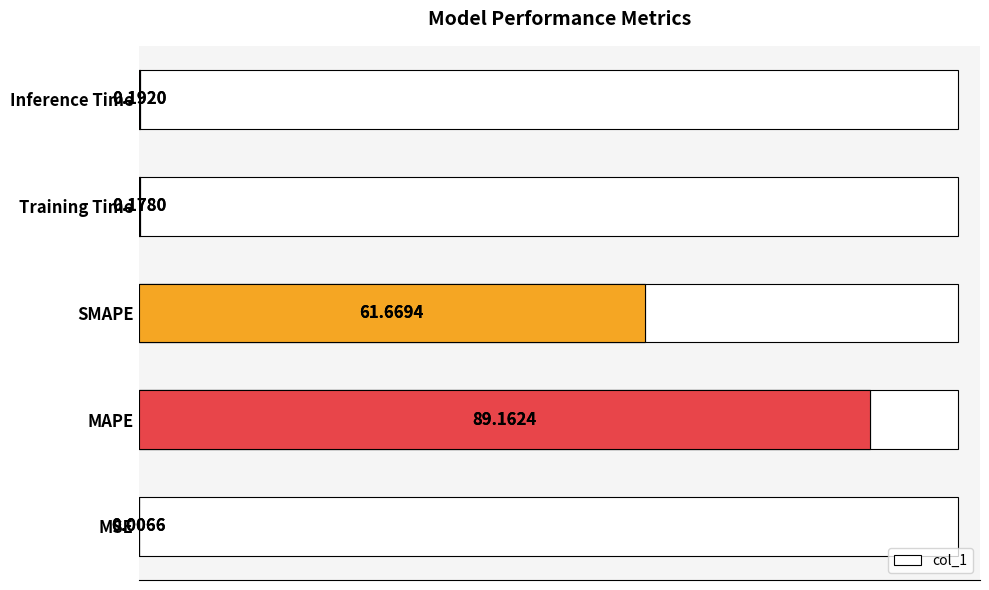

What is the value of the 4th bar from the left?

0.2